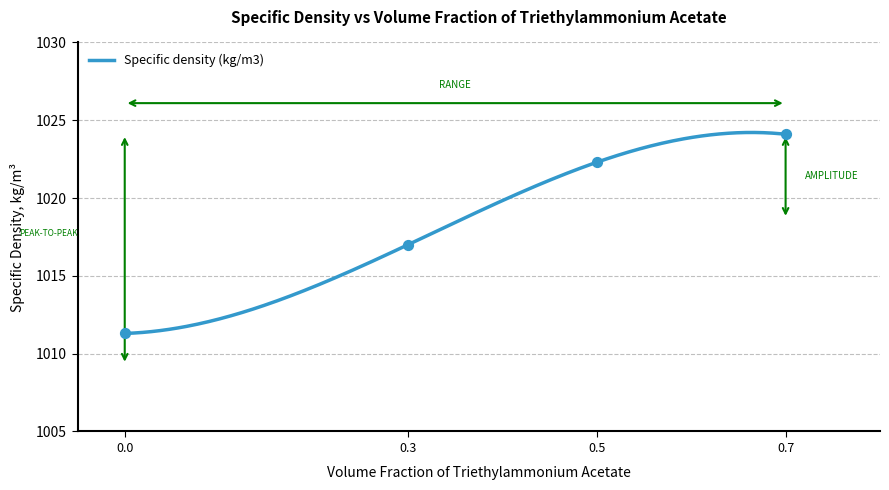

What is the ratio of the value at 0.0 to the value at 0.3?

1.0